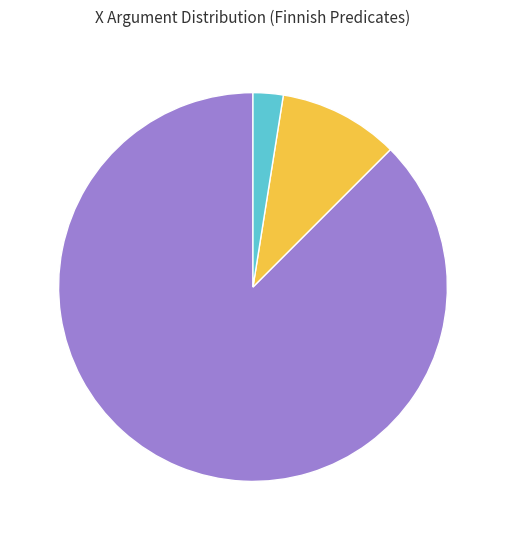

Count the number of slices in the pie.

3